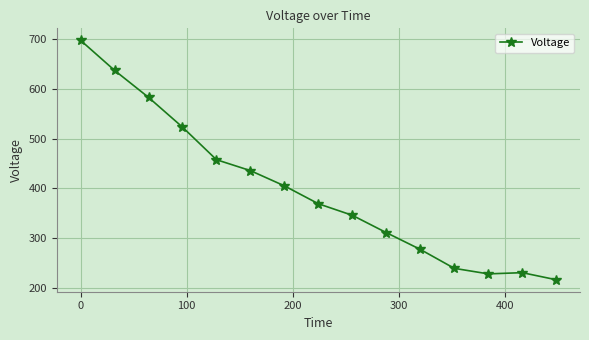

What is the minimum value shown in the chart?

216.0